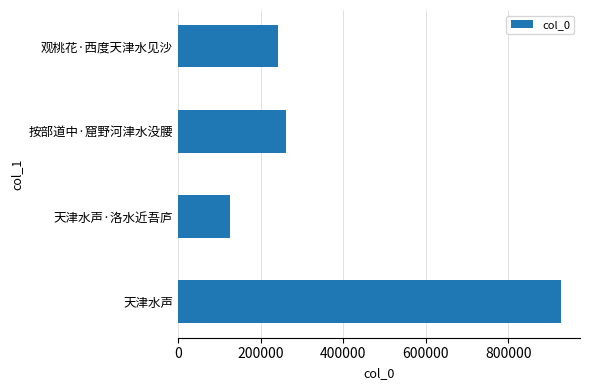

Reading top to bottom, list all the values displayed in this chart.

241694	261125	126135	927360